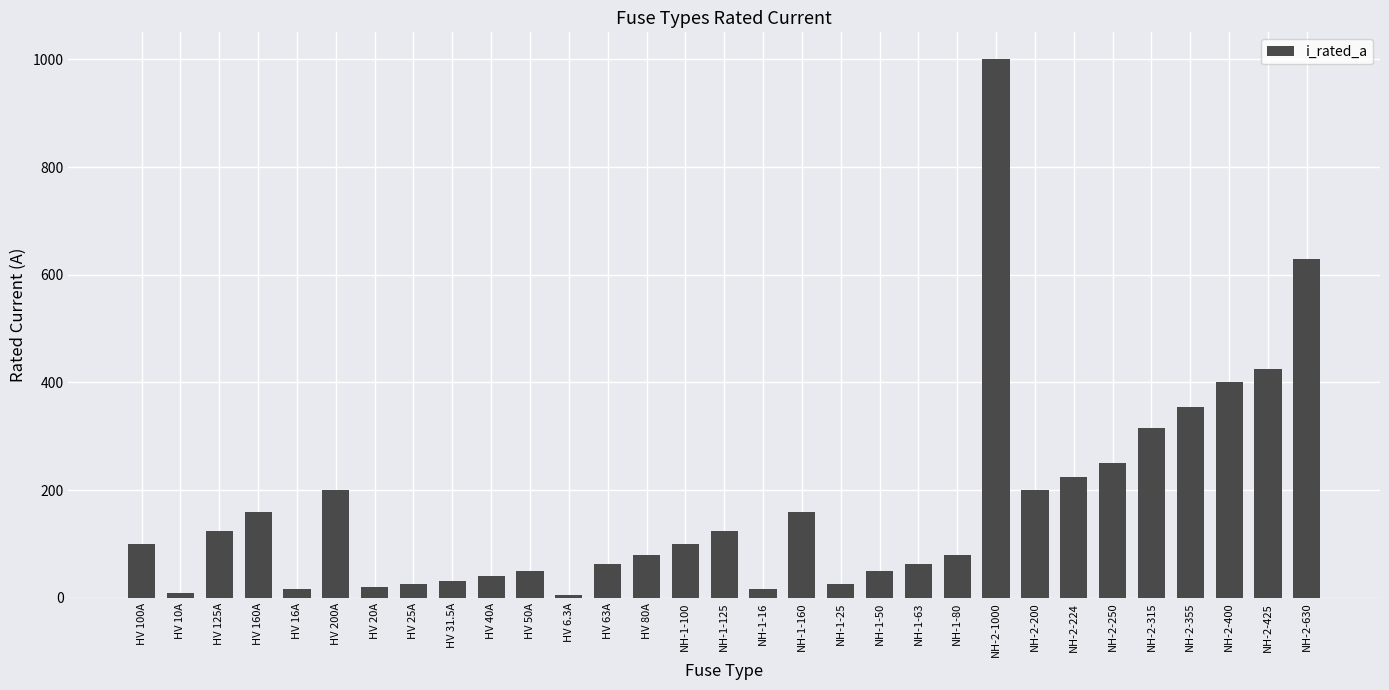

What is the difference between the values at NH-2-315 and NH-2-1000?

685.0